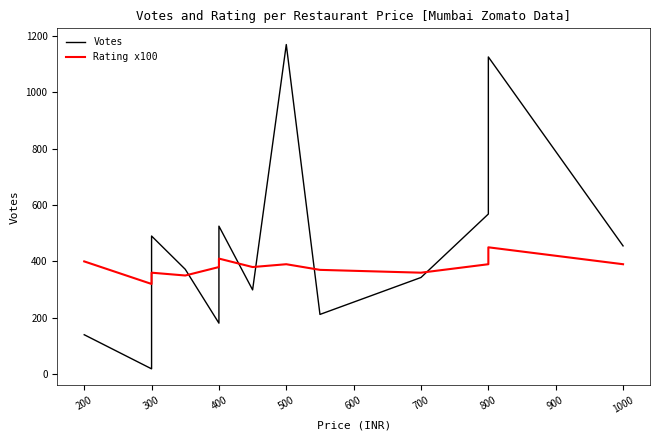

What is the difference between the second highest and minimum values in the Rating x100 series?

90.0